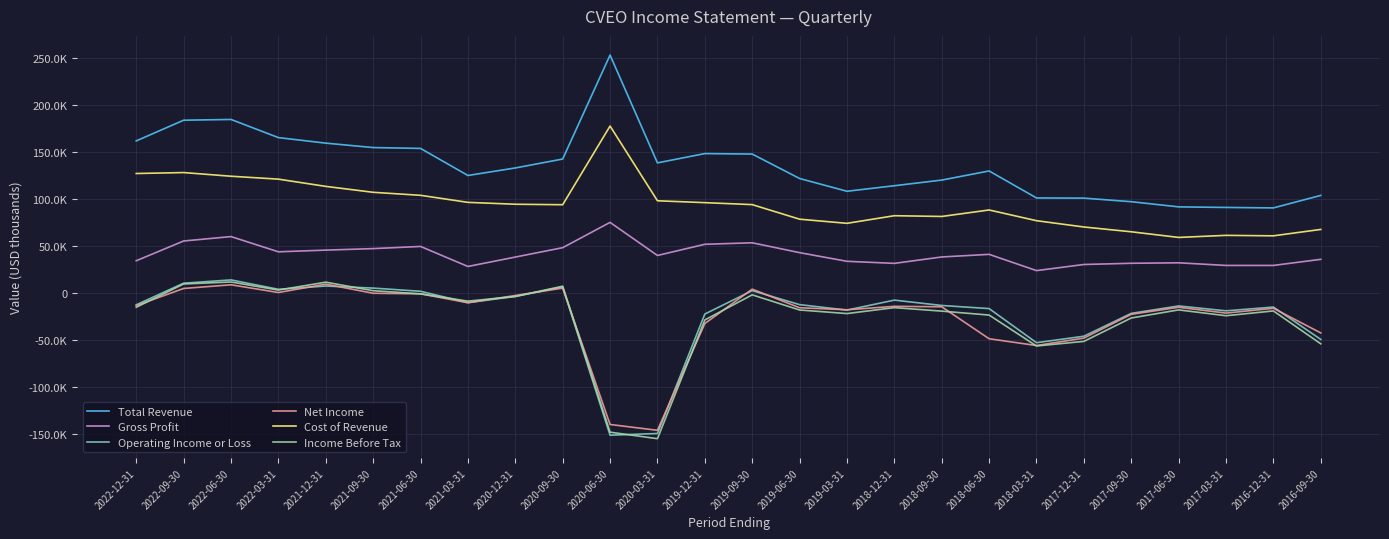

Is this an area chart (filled region under the line)?

No